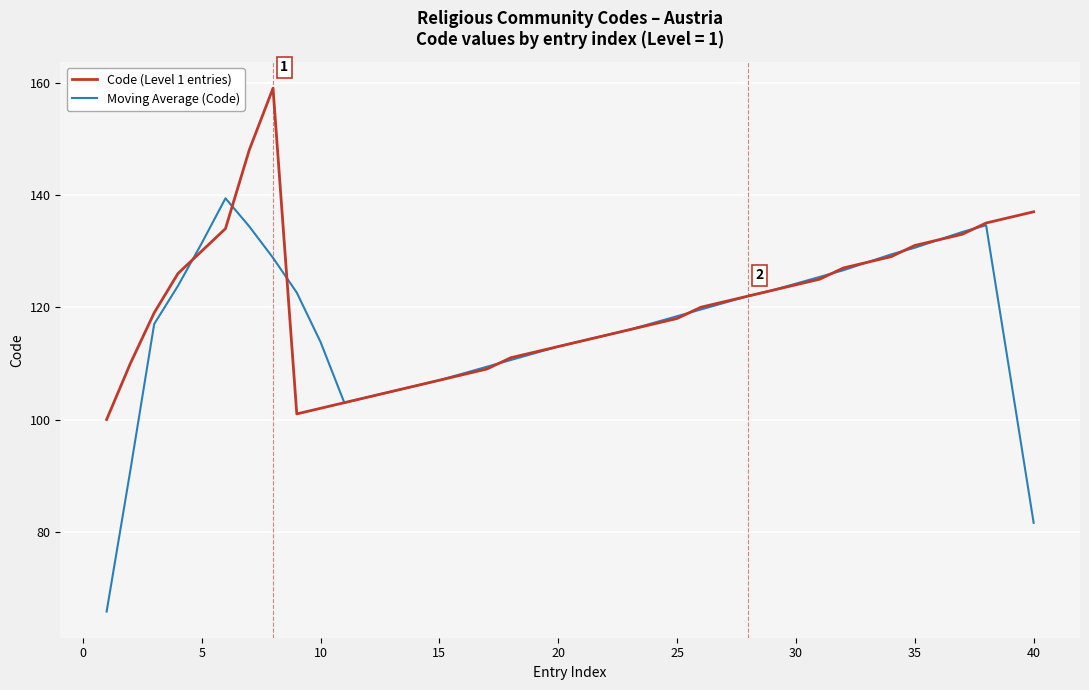

What is the difference between the maximum and minimum values in the Moving Average (Code) series?

73.6